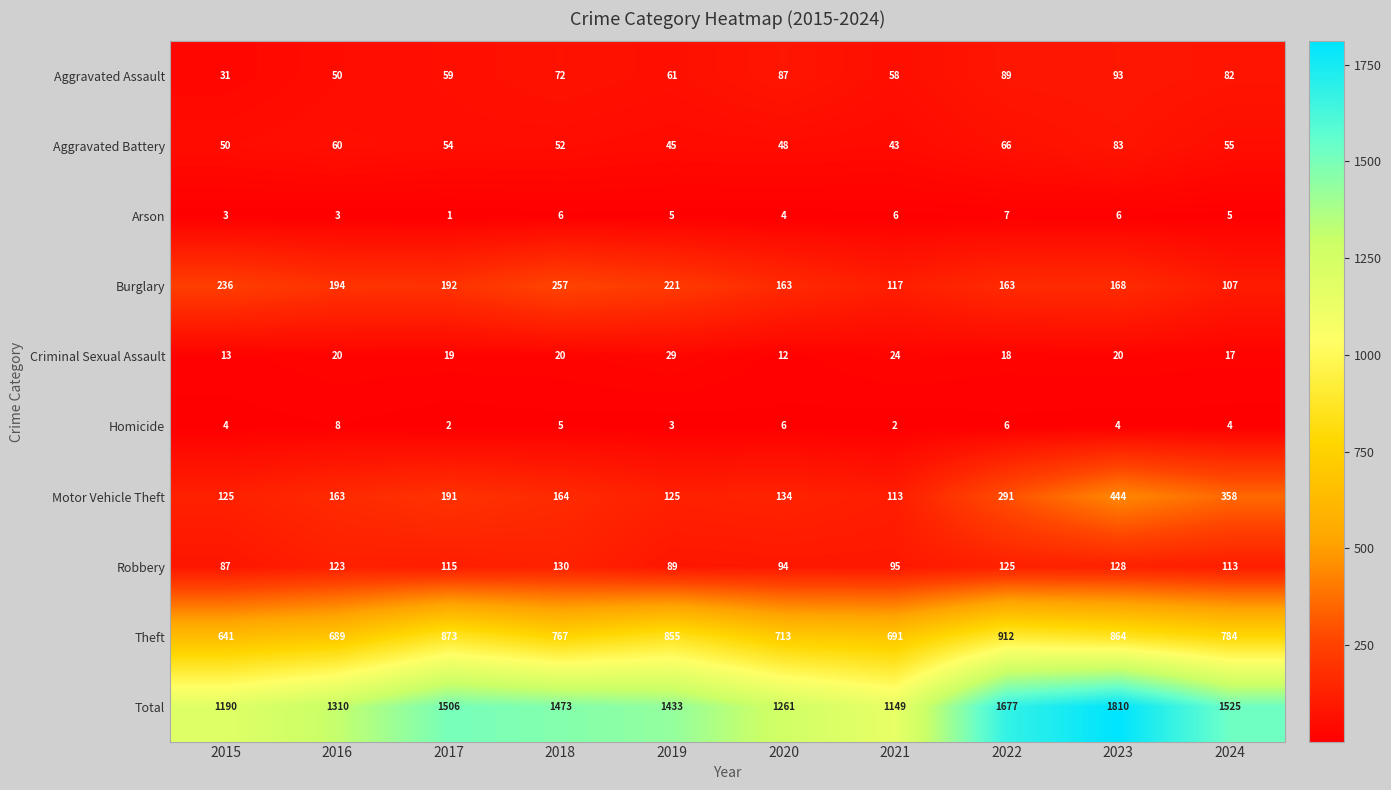

Which category has the highest value in the Total series?

2023